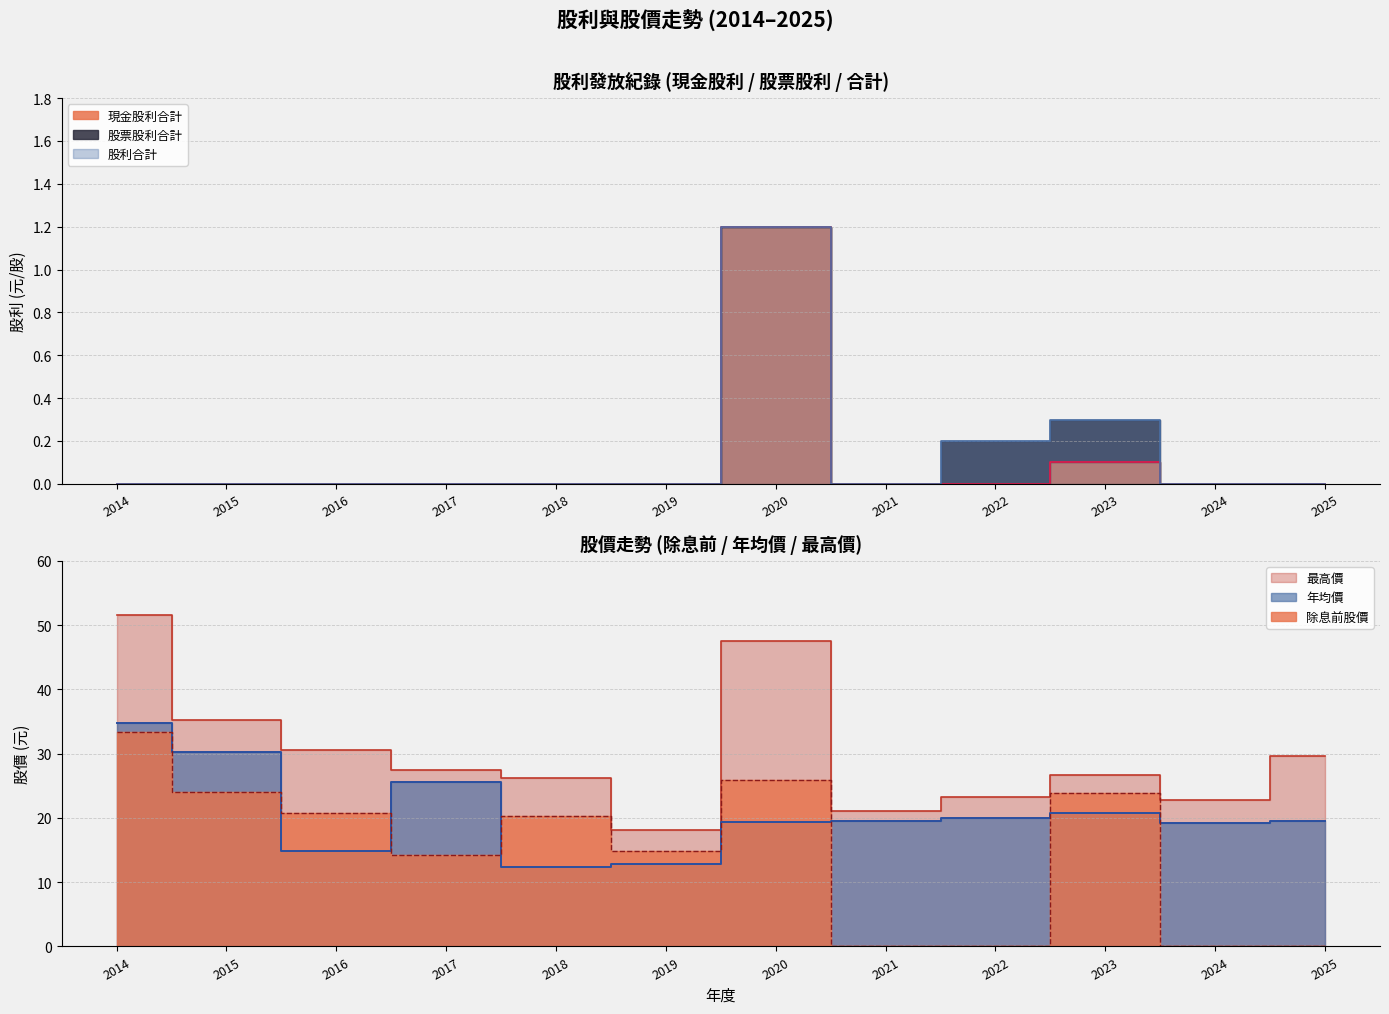

In 現金股利合計, how many points are higher than both neighbors (excluding endpoints)?

2